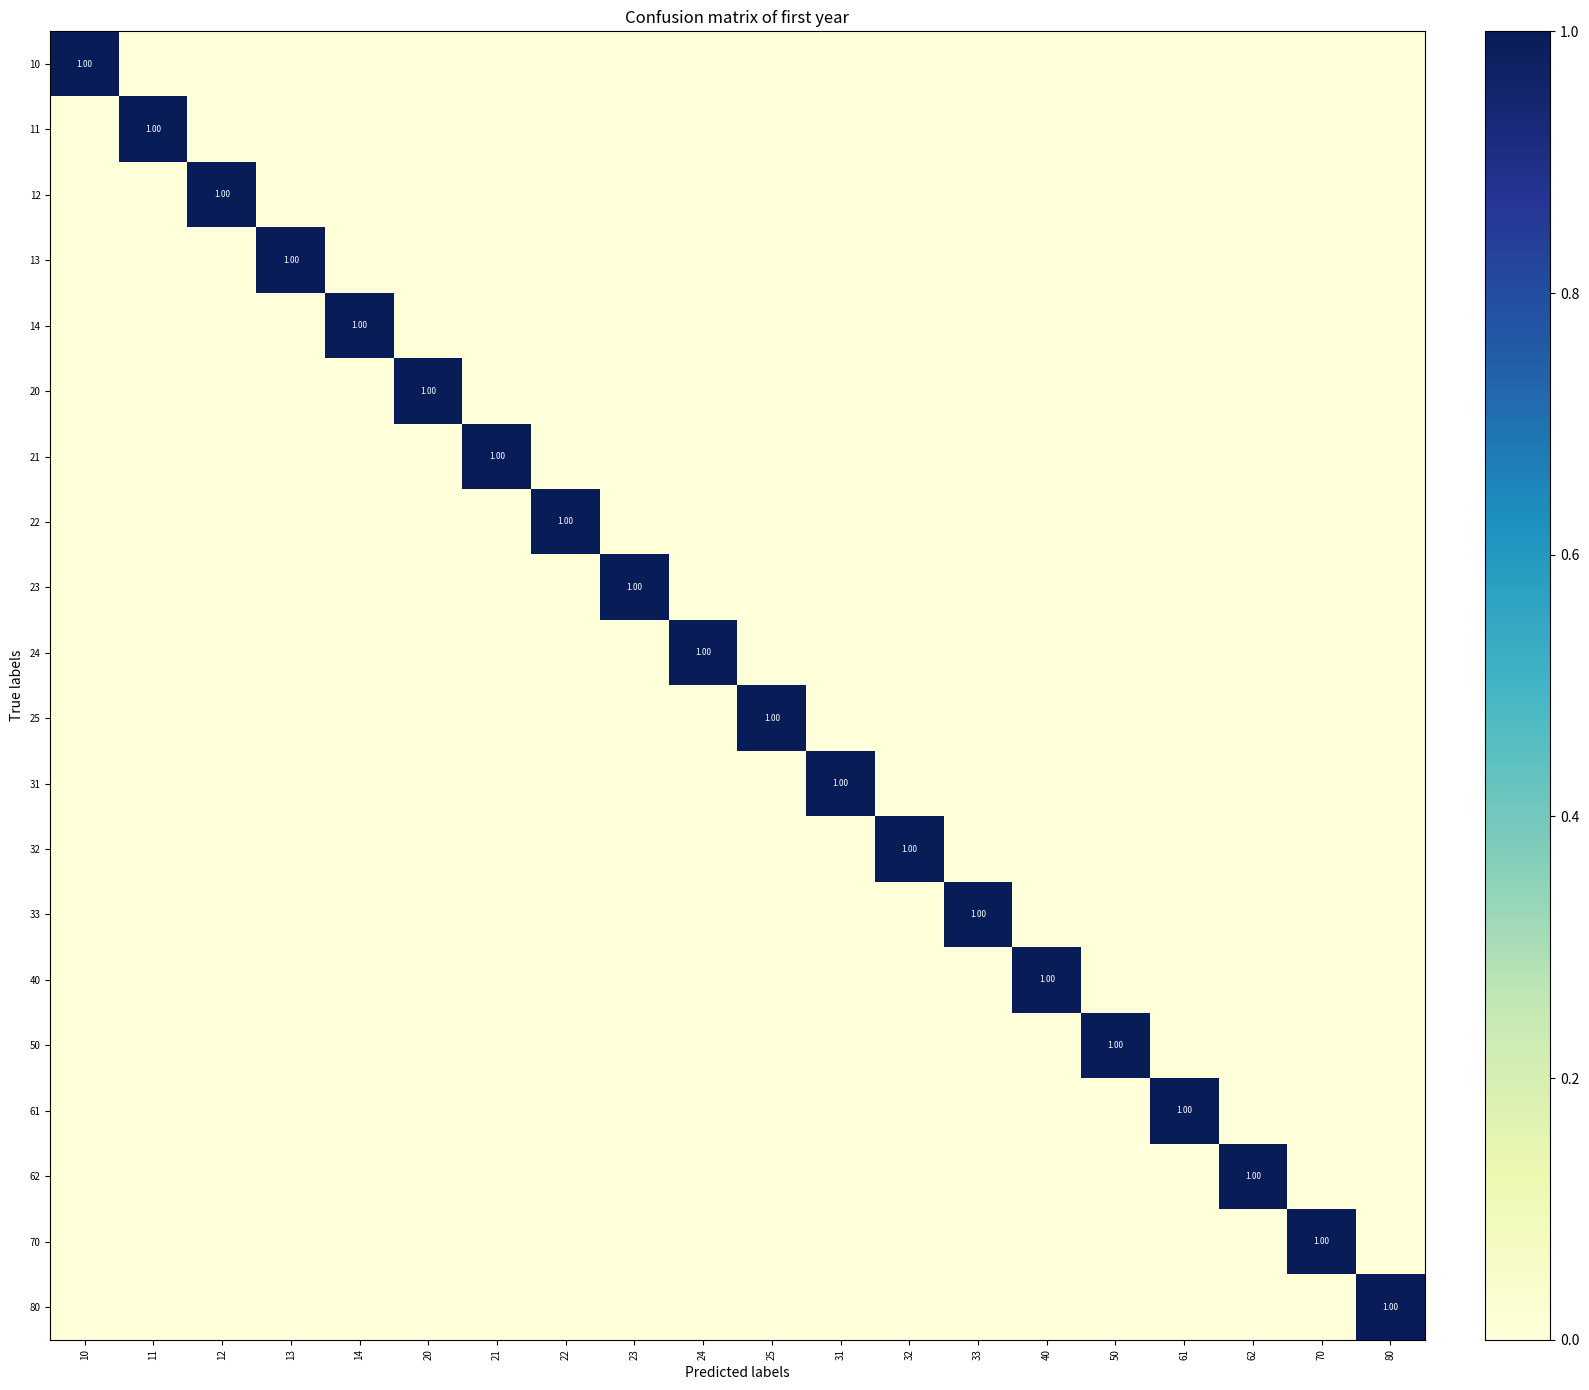

What is the difference between the maximum and second lowest values in the 61 series?

1